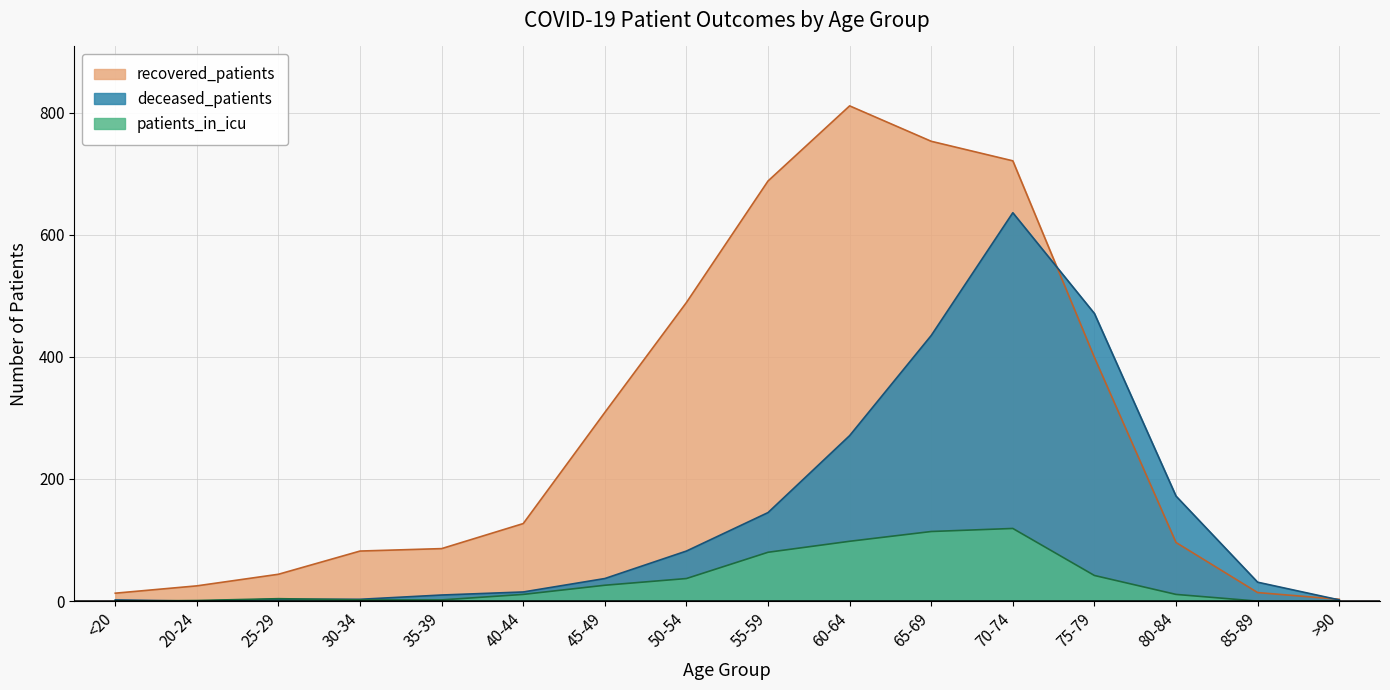

True or false: recovered_patients and deceased_patients cross at least once.

True